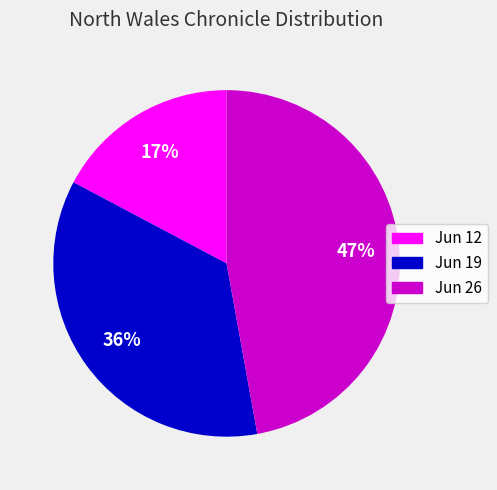

Is there any slice that represents more than half of the pie?

No